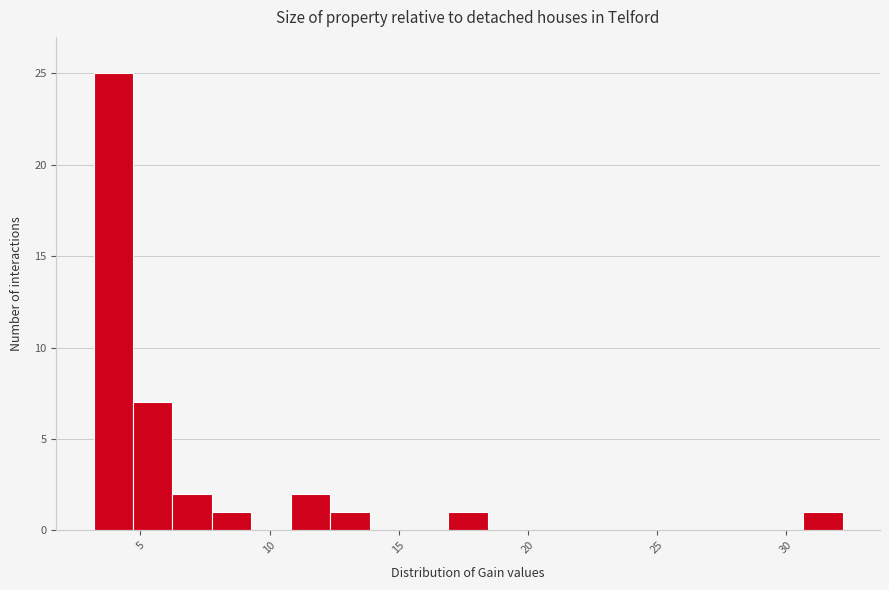

Read against the x-axis, roughly where is the centre of the tallest bar?

4.0